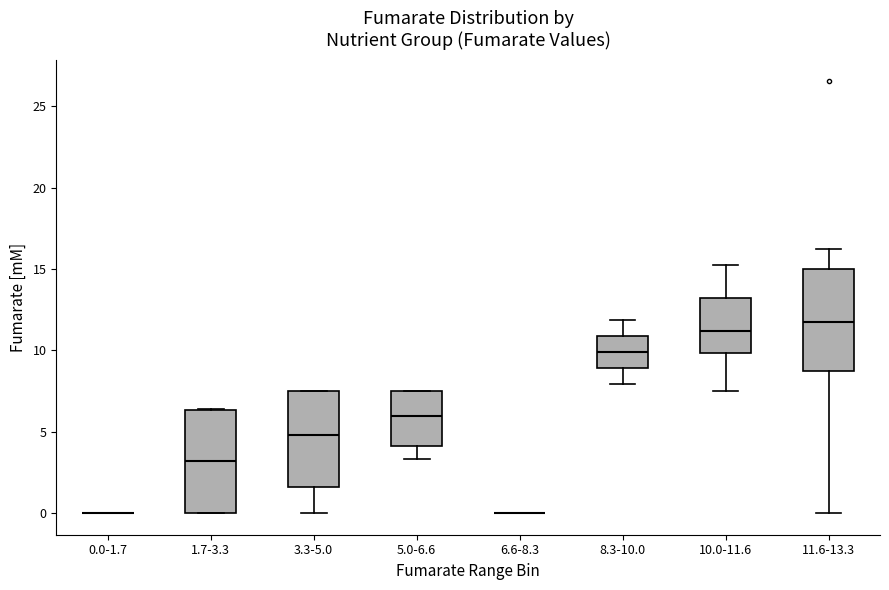

Reading left to right, read every box against the y-axis: the position of its median line, the range the box covers, and the ends of its whiskers. The values are not printed on the chart, so give them approximately, as read against the axis.

0.0-1.7: box collapsed to a line at 0.0, whiskers 0.0 to 0.0
1.7-3.3: median 3.0, box 0.0 to 6.5, whiskers 0.0 to 6.5
3.3-5.0: median 5.0, box 1.5 to 7.5, whiskers 0.0 to 7.5
5.0-6.6: median 6.0, box 4.0 to 7.5, whiskers 3.5 to 7.5
6.6-8.3: box collapsed to a line at 0.0, whiskers 0.0 to 0.0
8.3-10.0: median 10.0, box 9.0 to 11.0, whiskers 8.0 to 12.0
10.0-11.6: median 11.0, box 10.0 to 13.0, whiskers 7.5 to 15.5
11.6-13.3: median 12.0, box 8.5 to 15.0, whiskers 0.0 to 16.0